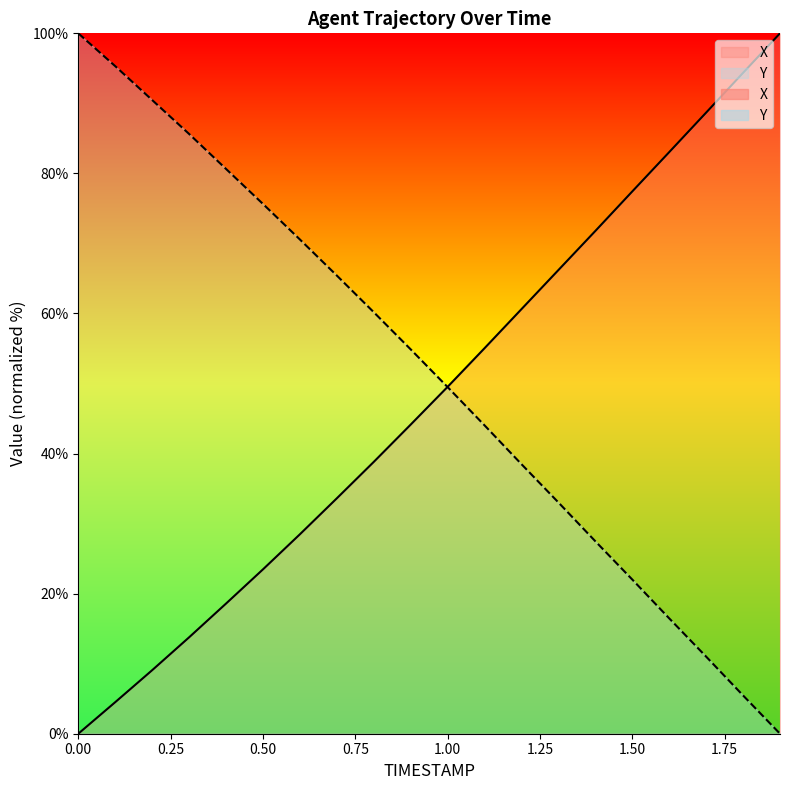

What is the difference between the maximum and minimum values in the Y series?

100.0